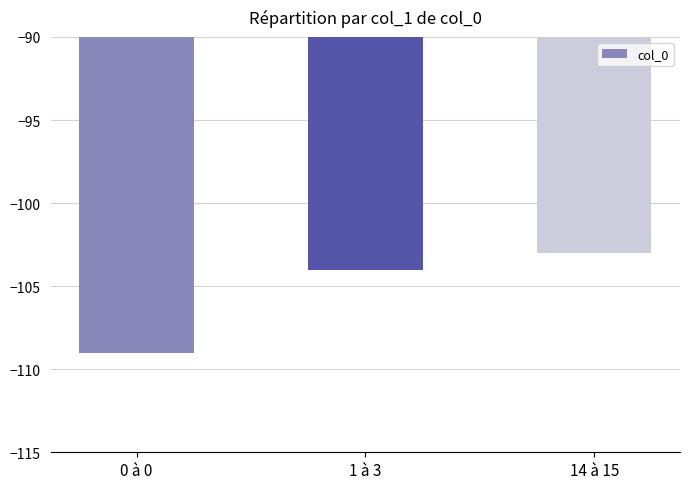

How many values are between -109 and -103?

3